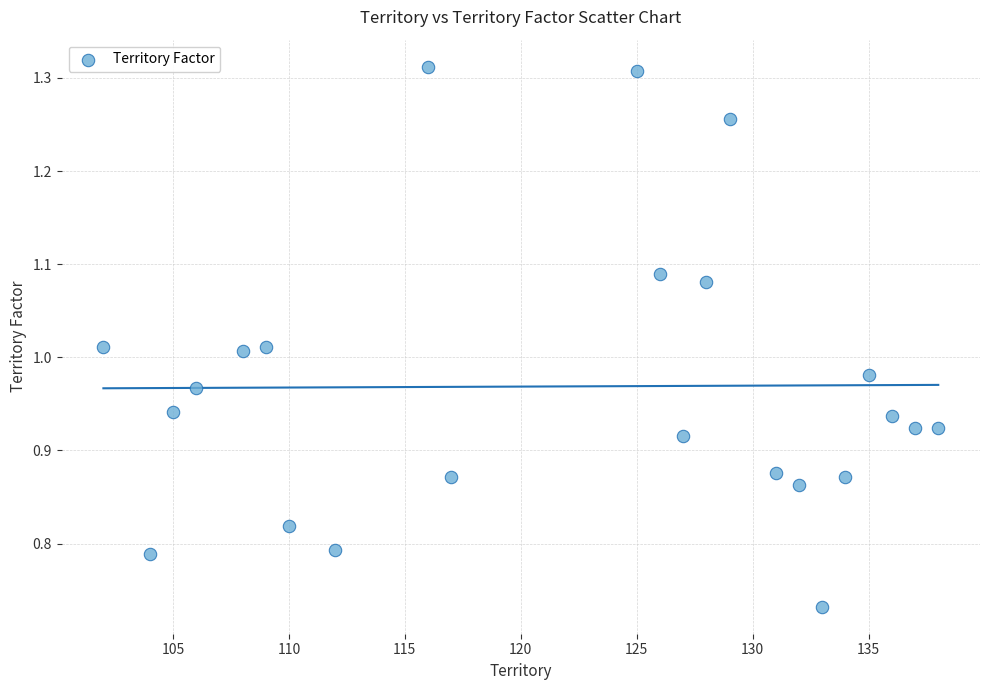

What is the range of X values (max minus min)?

36.0